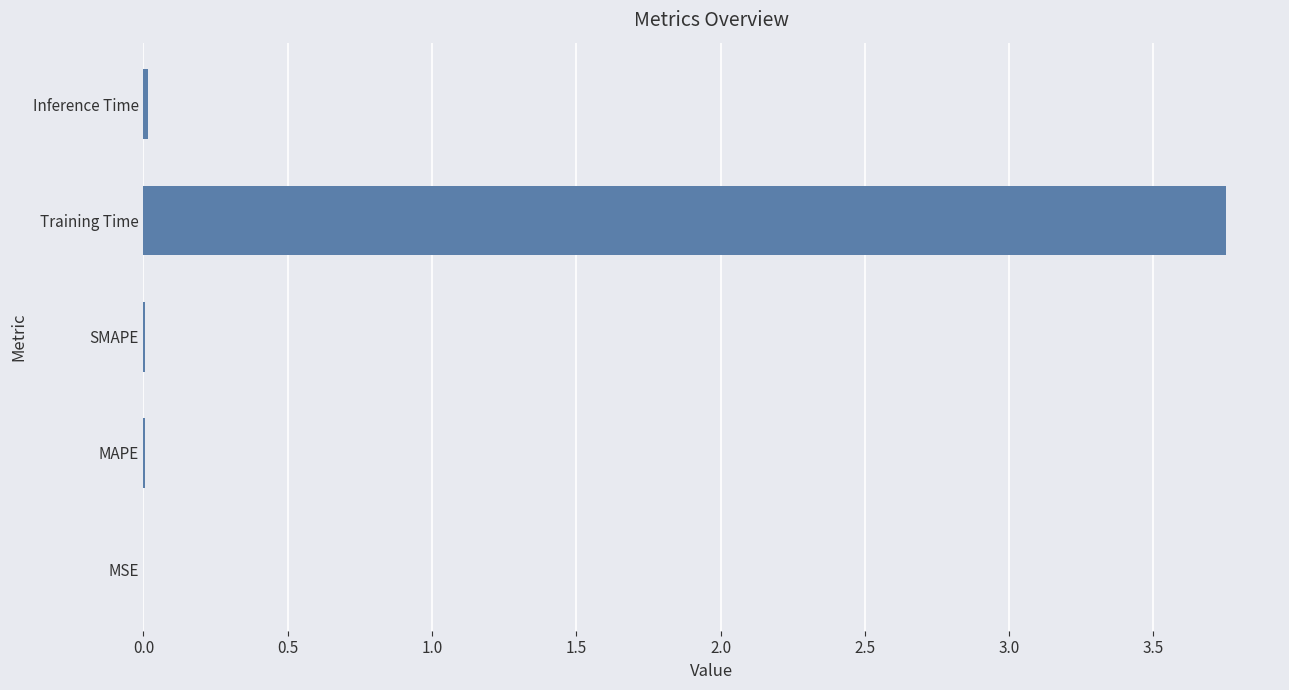

Are the bars horizontal?

Yes